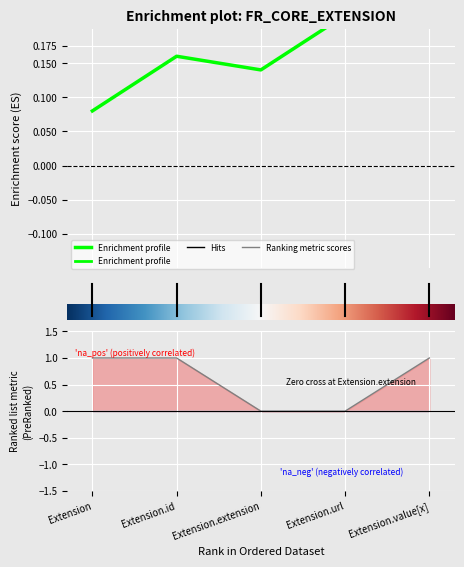

How many interior local valleys does the max_cardinality series have?

1